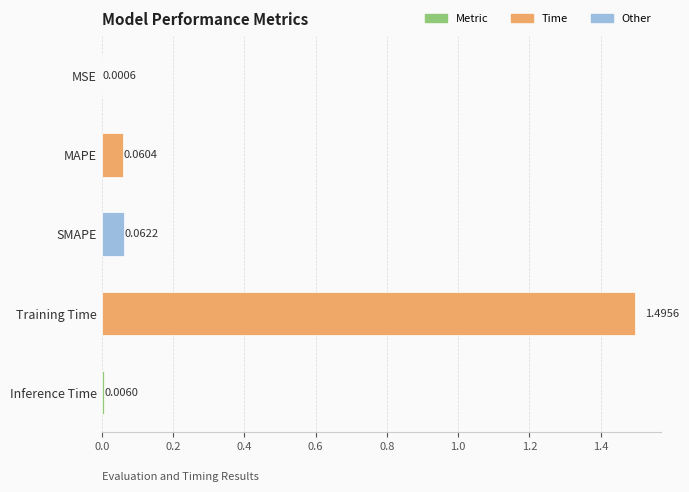

At which category does the chart reach its peak across all series?

Training Time